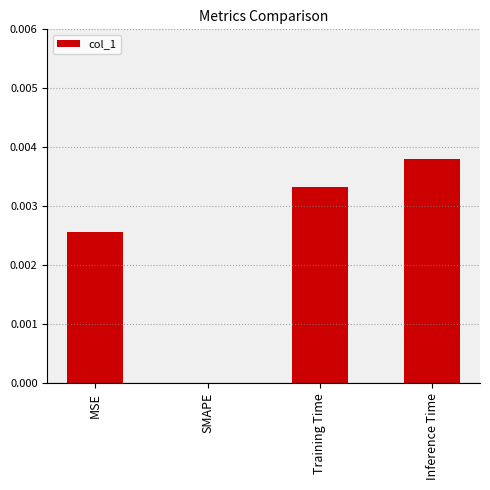

Is it true that the value at SMAPE is 0.0?

True